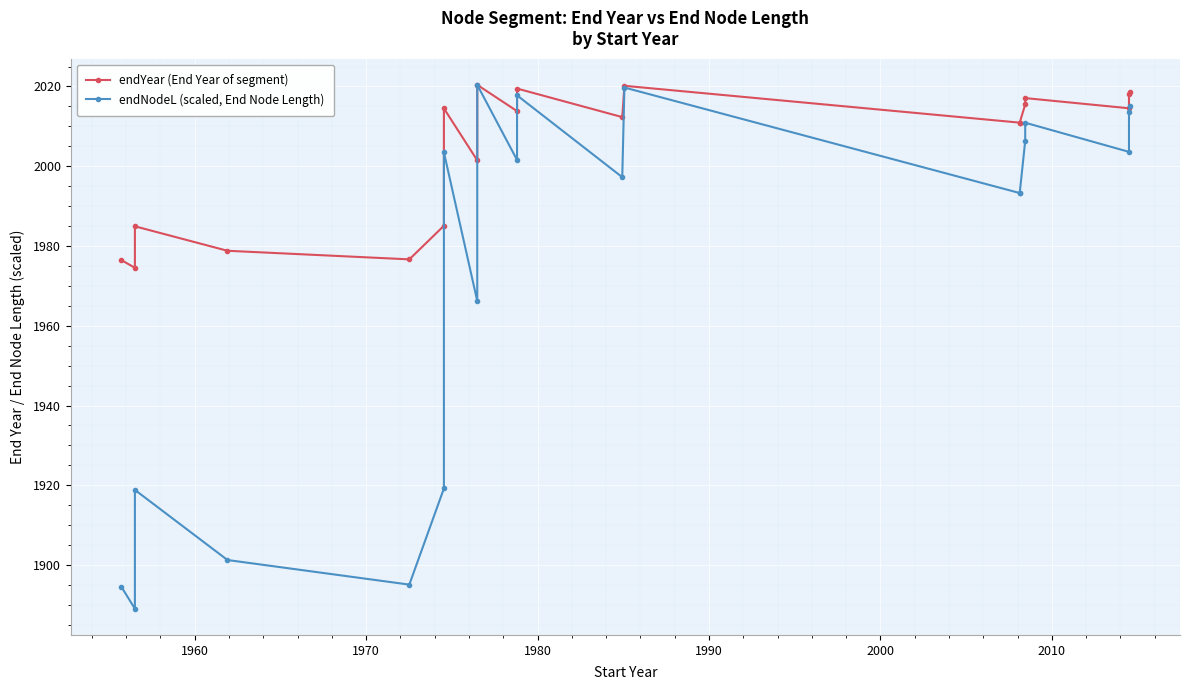

Reading left to right, what are all the values shown in this chart?

endYear (End Year of segment): 1976.5	1974.5	1984.9	1978.8	1976.7	1985.1	2014.5	2001.5	2020.4	2013.8	2019.5	2012.3	2020.2	2010.9	2010.9	2015.5	2017.1	2014.5	2018.0	2018.6
endNodeL (scaled, End Node Length): 1894.6	1889.1	1918.8	1901.3	1895.1	1919.2	2003.5	1966.2	2020.4	2001.6	2017.8	1997.3	2019.7	1993.3	1993.3	2006.4	2010.9	2003.6	2013.5	2015.2